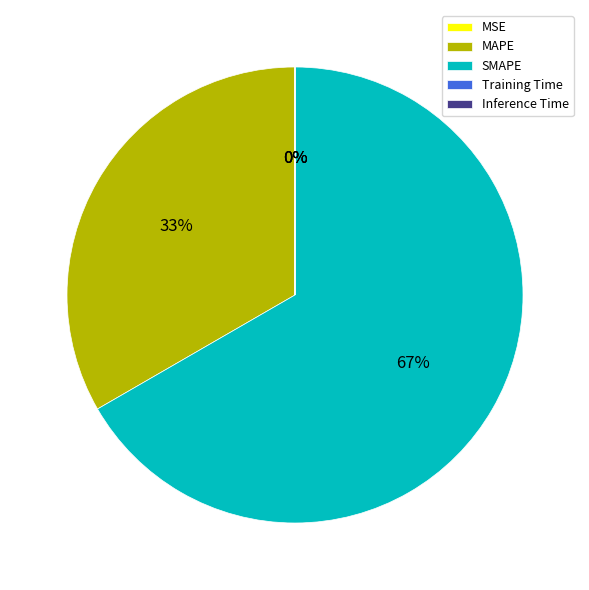

Is there a majority slice in this chart?

Yes